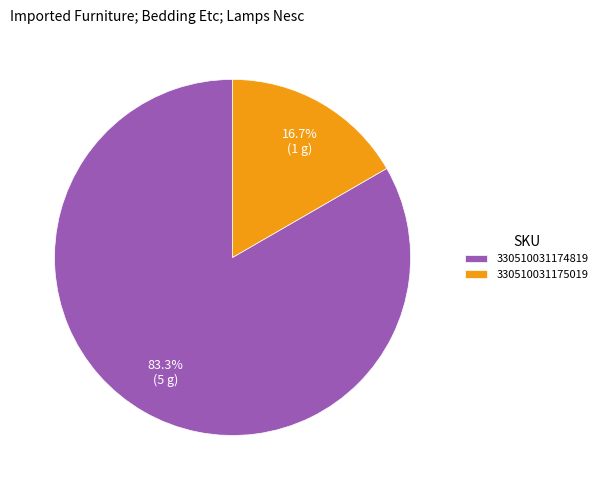

Rank the categories by value from highest to lowest.

330510031174819, 330510031175019